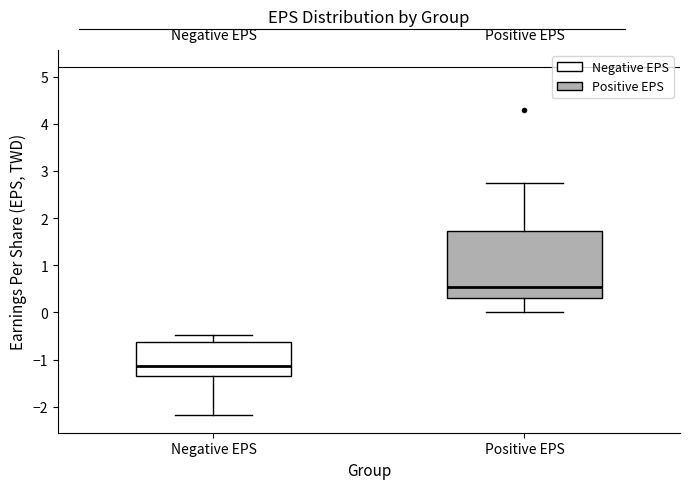

Which box is the tallest, from its lower edge to its upper edge?

Positive EPS